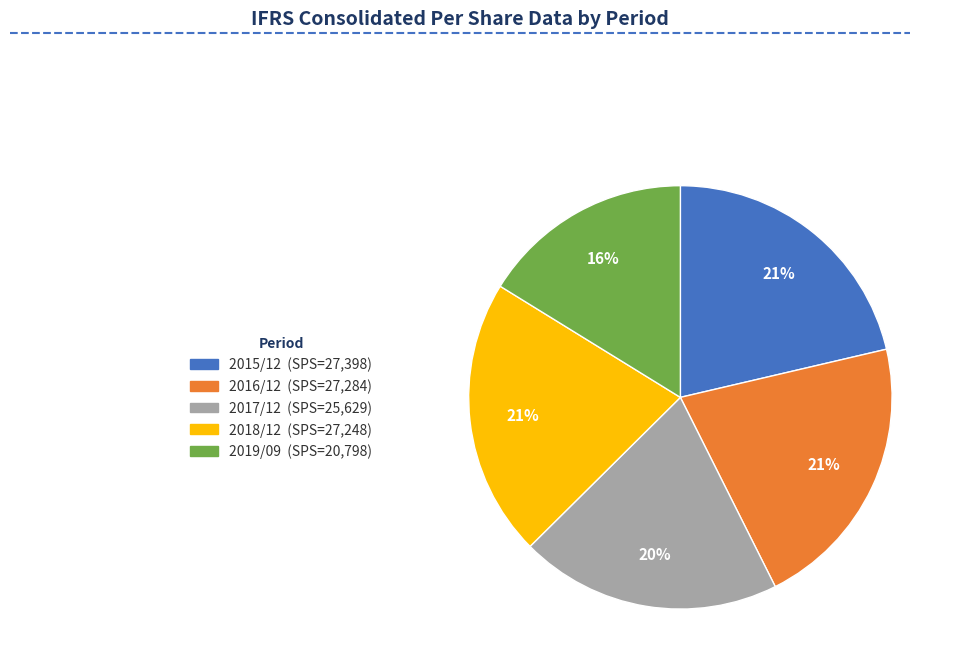

Between 2015/12 and 2017/12, which is larger?

2015/12